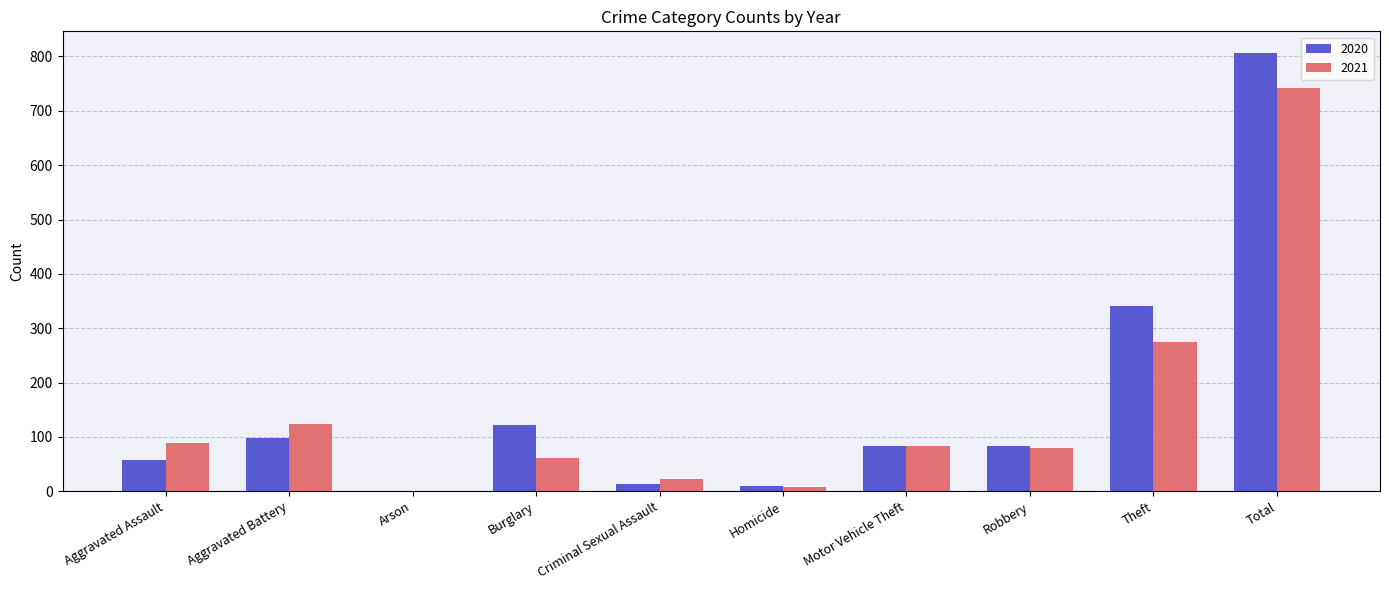

The 2021 series shows 89 at Aggravated Assault. True or false?

True